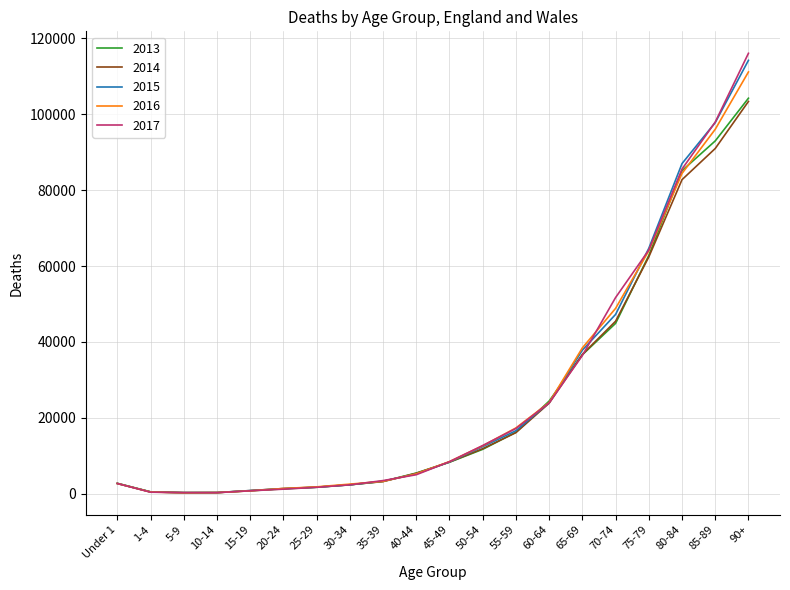

The value of 2016 at 80-84 is 84403. True or false?

True